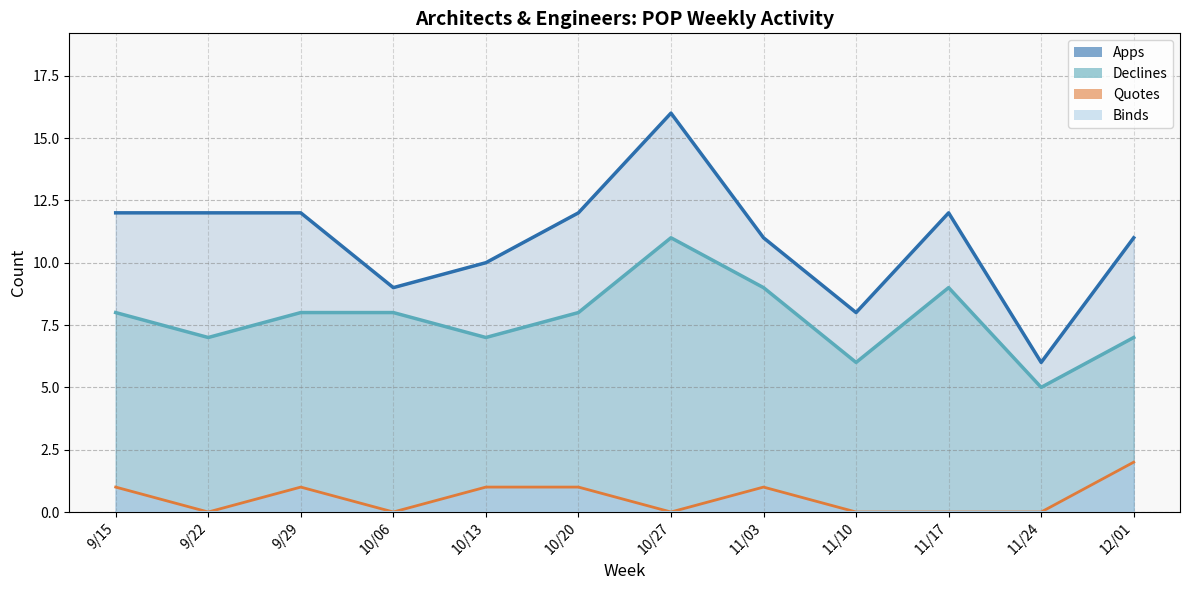

True or false: Apps and Declines cross at least once.

False